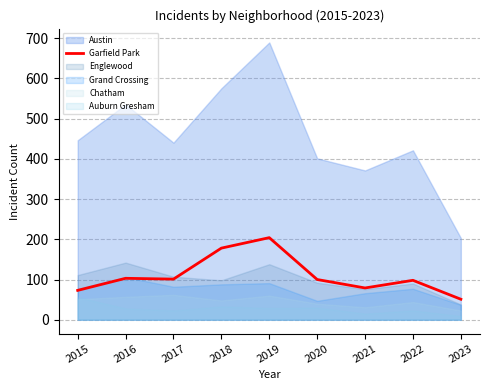

At which category does the data reach its first local valley?

2017